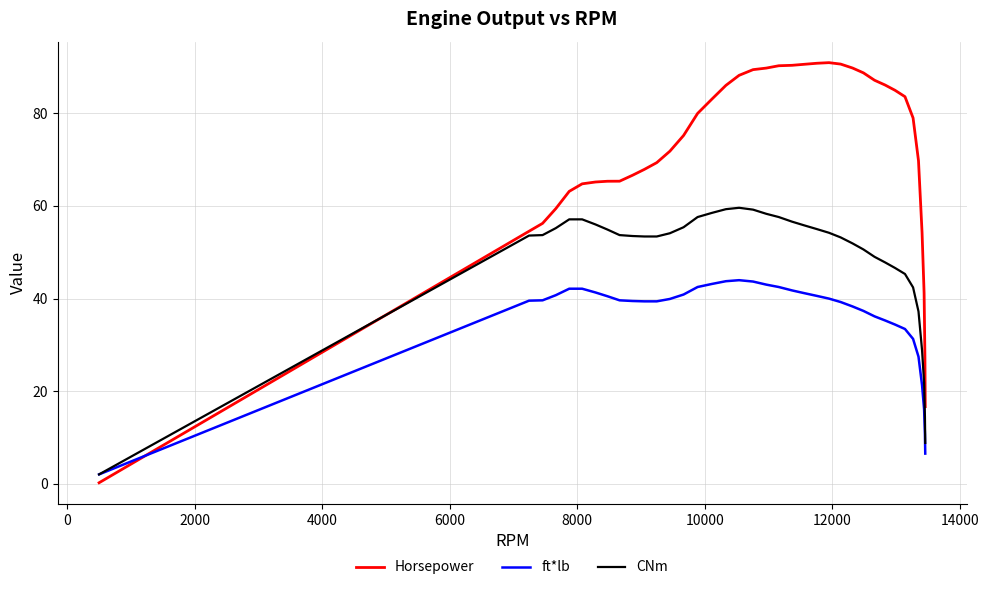

List the series in order of their peak value, lowest first.

ft*lb, CNm, Horsepower